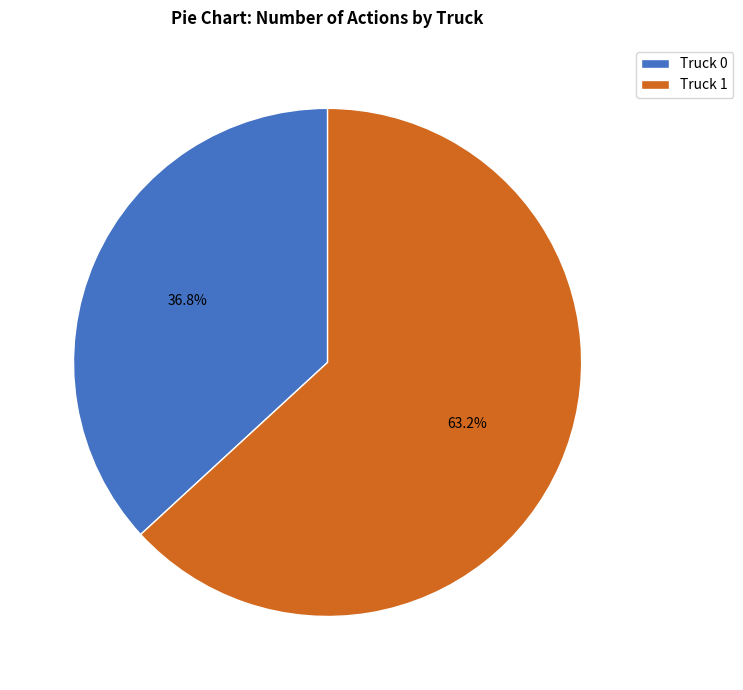

What is the largest slice in the pie chart?

Truck 1